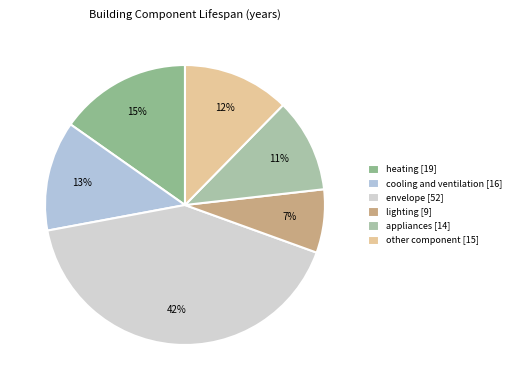

Count the number of slices in the pie.

6